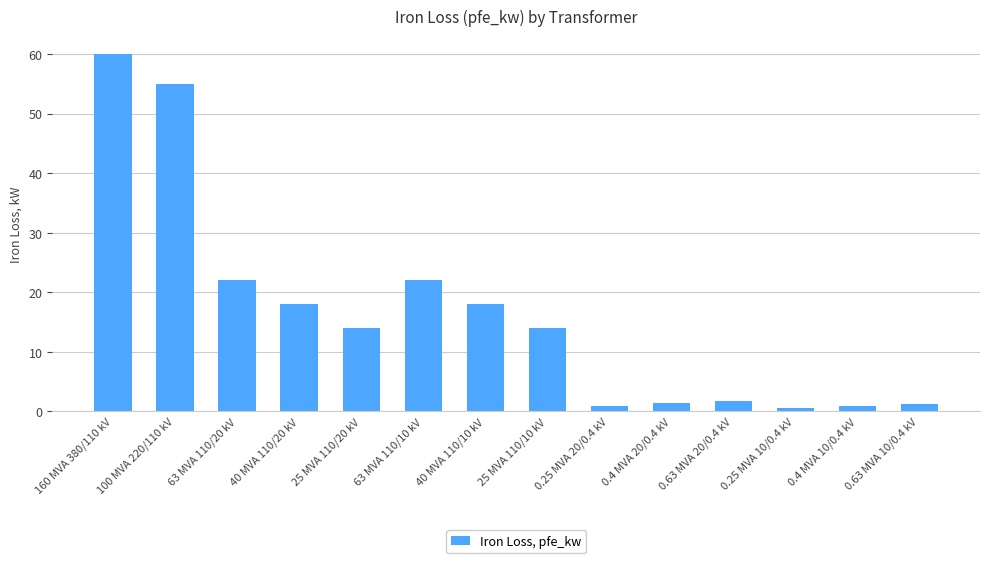

What is the difference between the values at 160 MVA 380/110 kV and 40 MVA 110/20 kV?

42.0